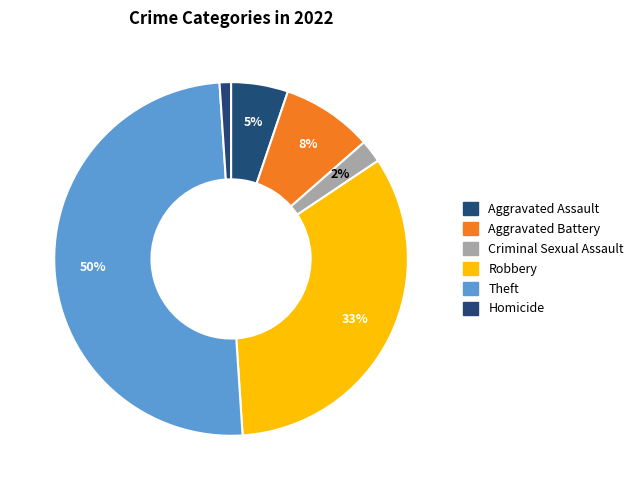

Approximately how many times larger is the value at Aggravated Assault compared to Criminal Sexual Assault?

2.5